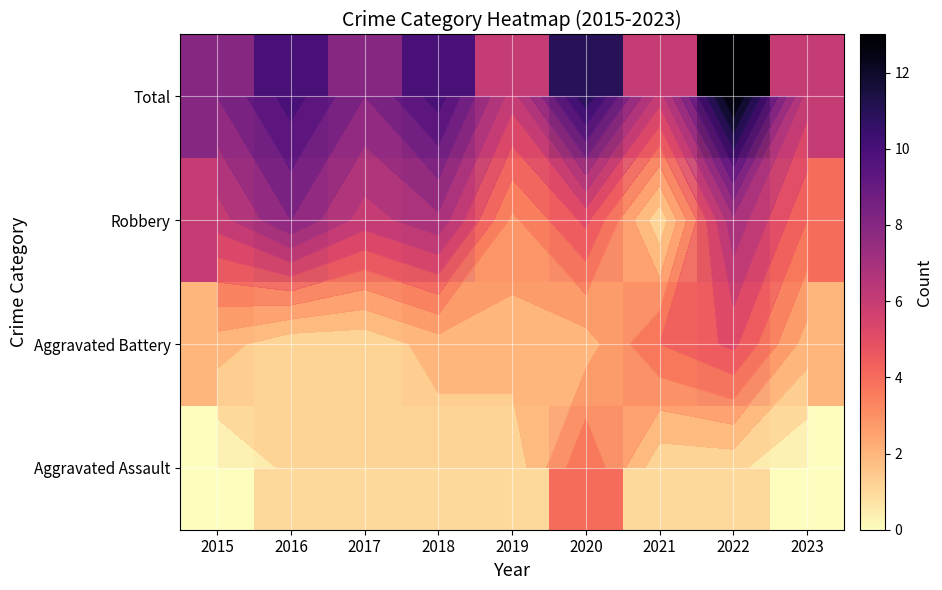

The Robbery series shows 4 at 2023. True or false?

True